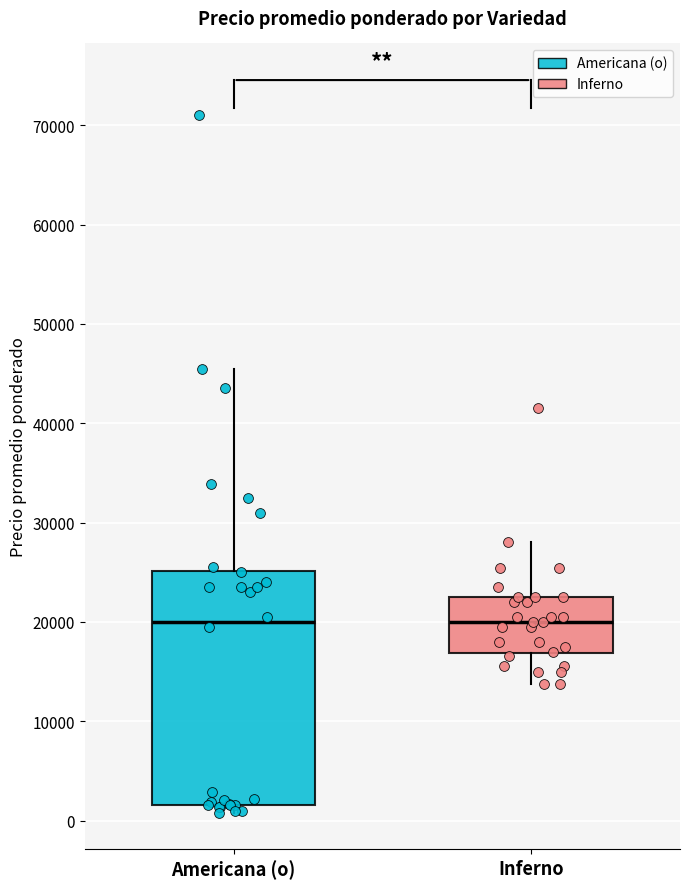

Reading left to right, read every box against the y-axis: the position of its median line, the range the box covers, and the ends of its whiskers. The values are not printed on the chart, so give them approximately, as read against the axis.

Americana (o): median 20000, box 2000 to 25000, whiskers 1000 to 45000
Inferno: median 20000, box 17000 to 22000, whiskers 14000 to 28000